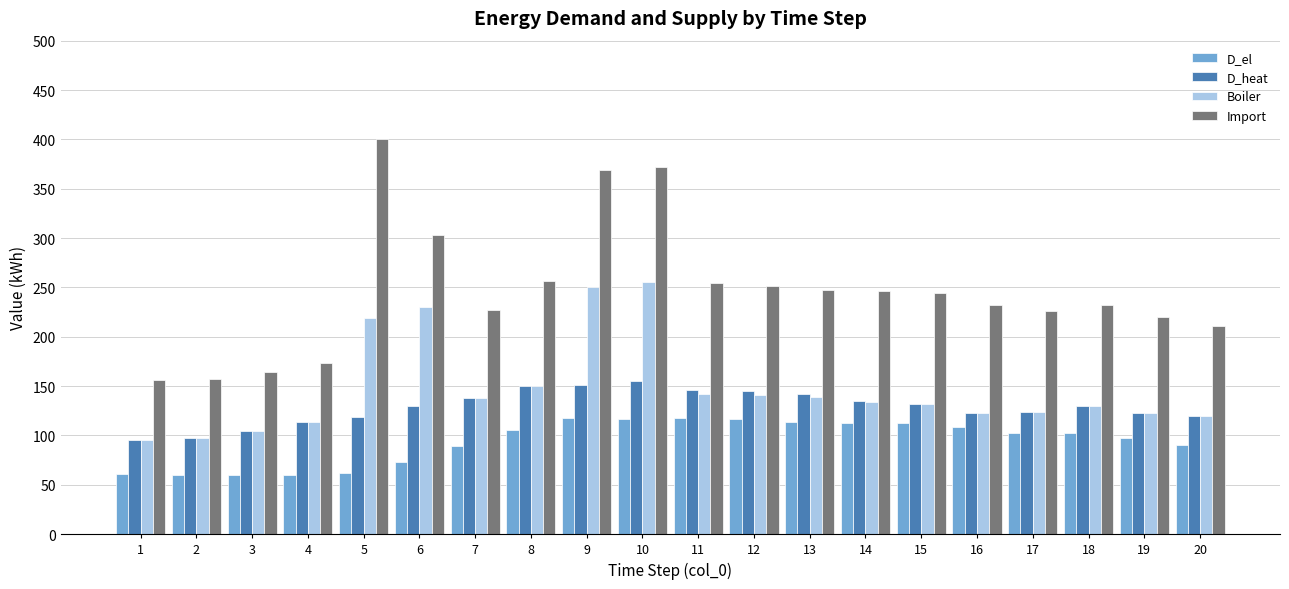

Count the number of categories in the chart.

20